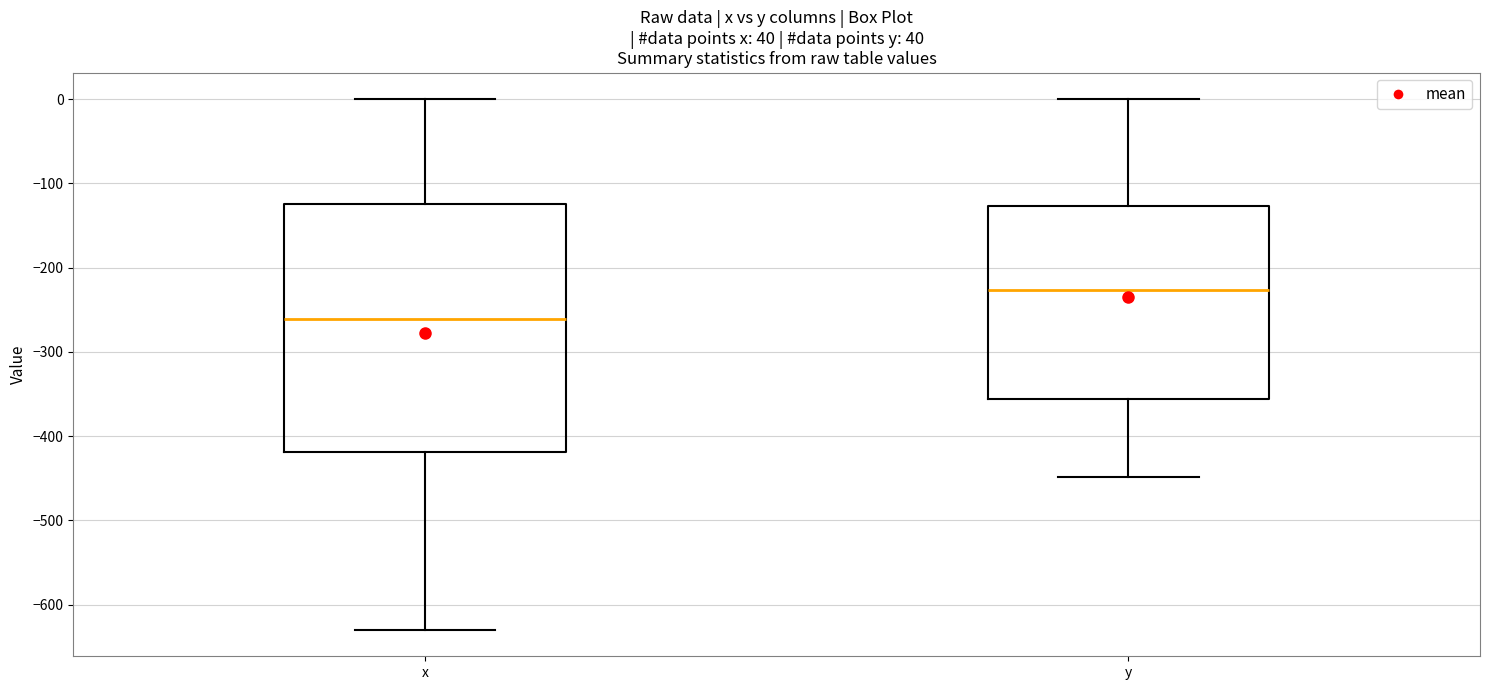

Reading left to right, read every box against the y-axis: the position of its median line, the range the box covers, and the ends of its whiskers. The values are not printed on the chart, so give them approximately, as read against the axis.

x: median -260, box -420 to -120, whiskers -630 to 0
y: median -230, box -360 to -130, whiskers -450 to 0